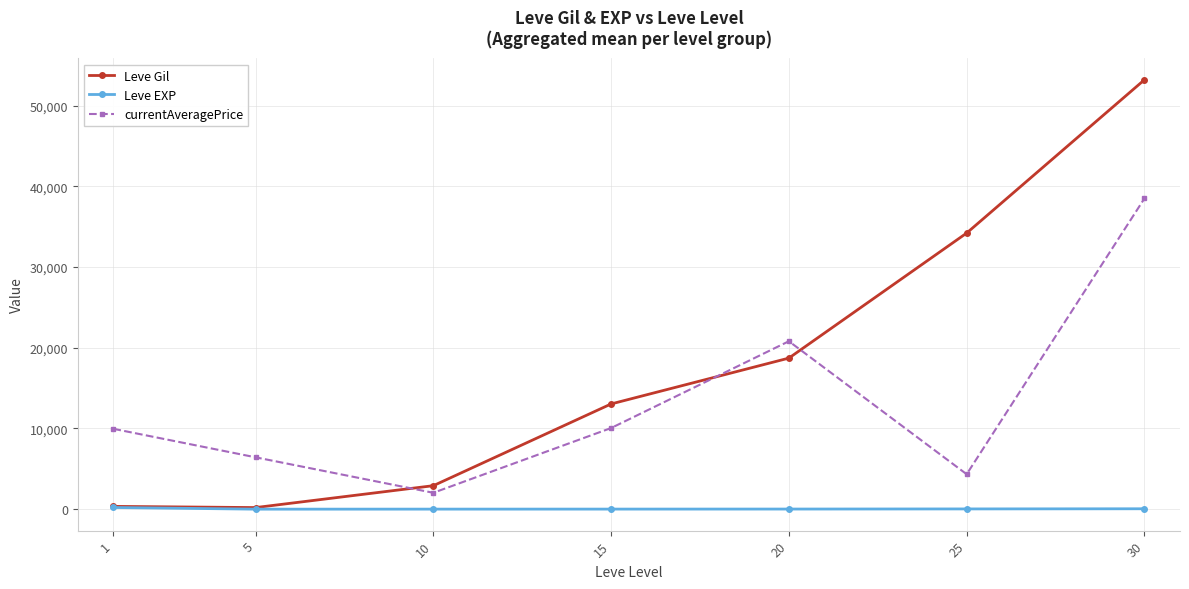

Count the number of data series in this chart.

3